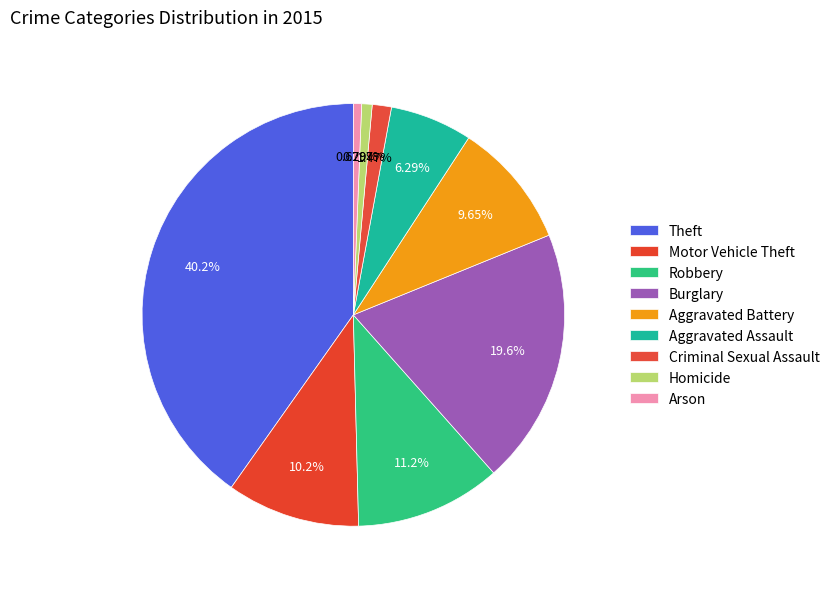

To the nearest percent, what percentage of the pie is Theft?

40%